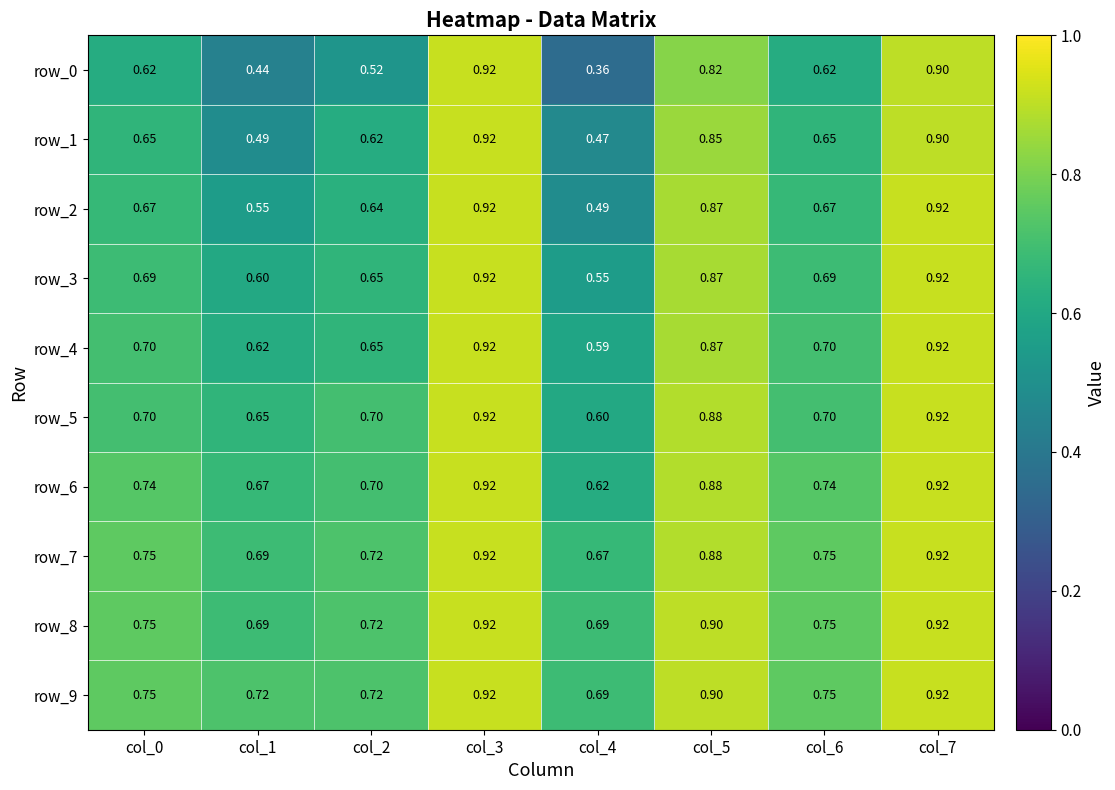

What is the difference between the row_8 values at col_0 and col_1?

0.1